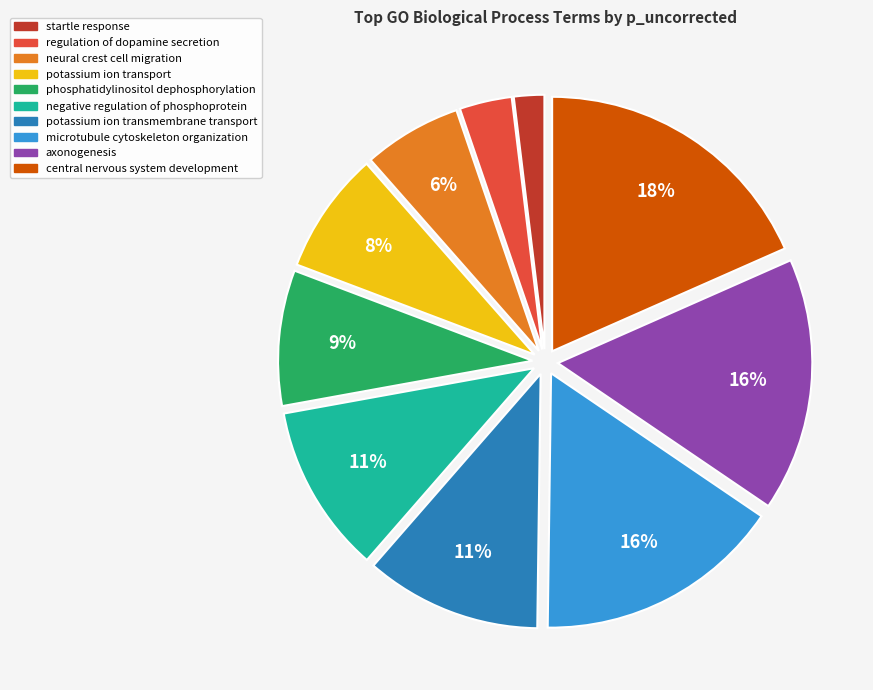

Do startle response and potassium ion transport together represent more than half of the pie?

No